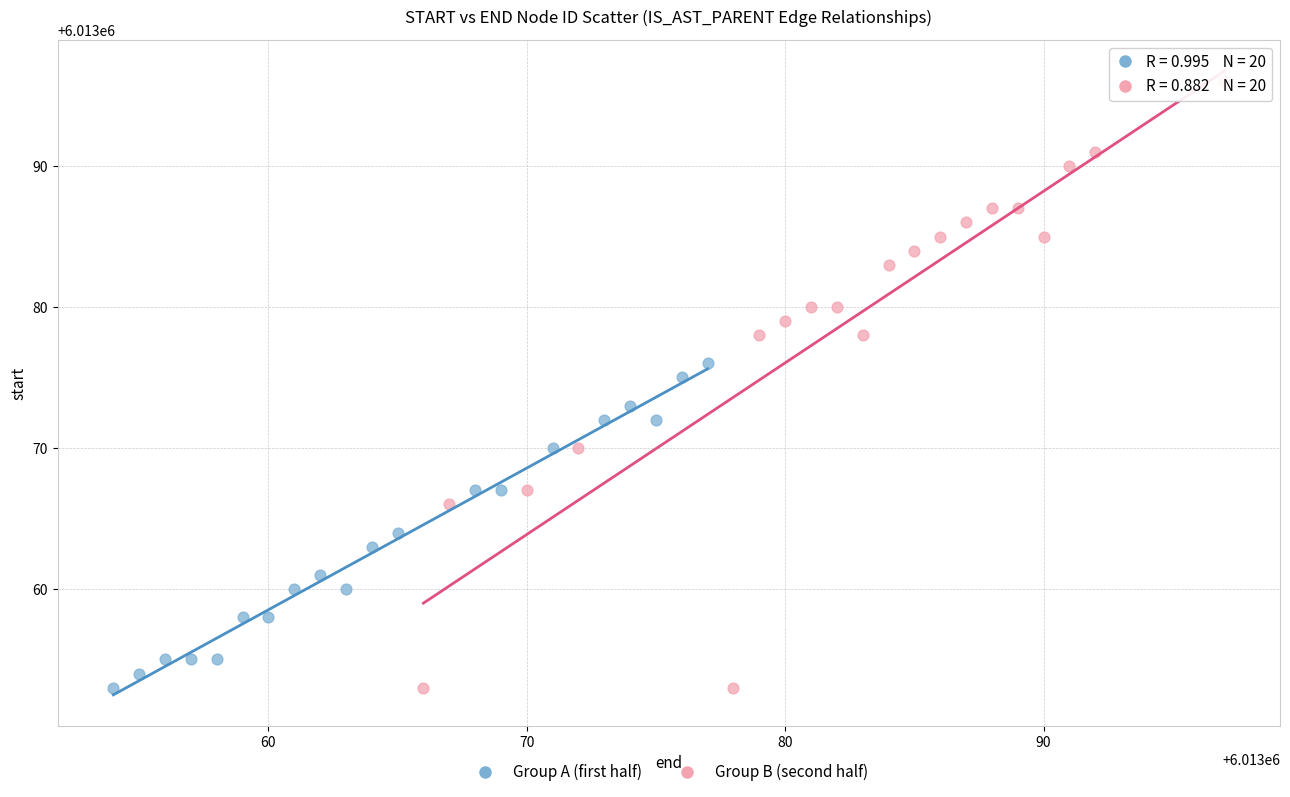

Which series contains the highest Y value?

Group B (second half)